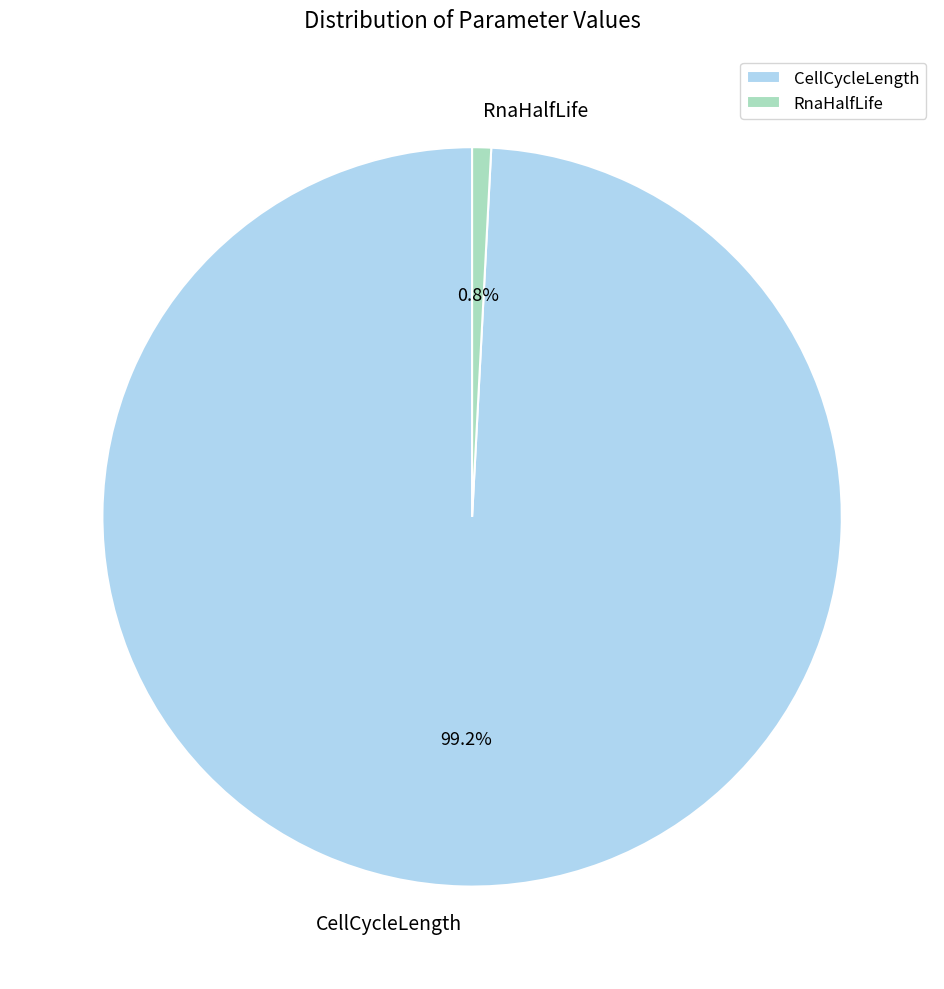

What portion of the pie excludes RnaHalfLife?

99.2%